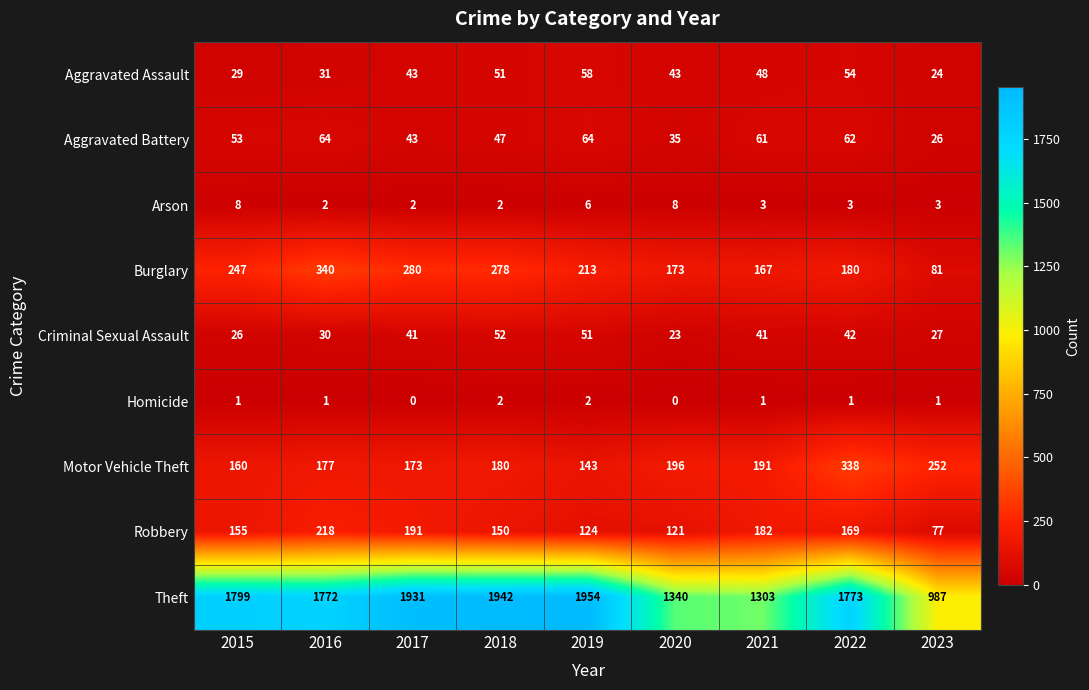

Where is Motor Vehicle Theft nearest to the value 240?

2023